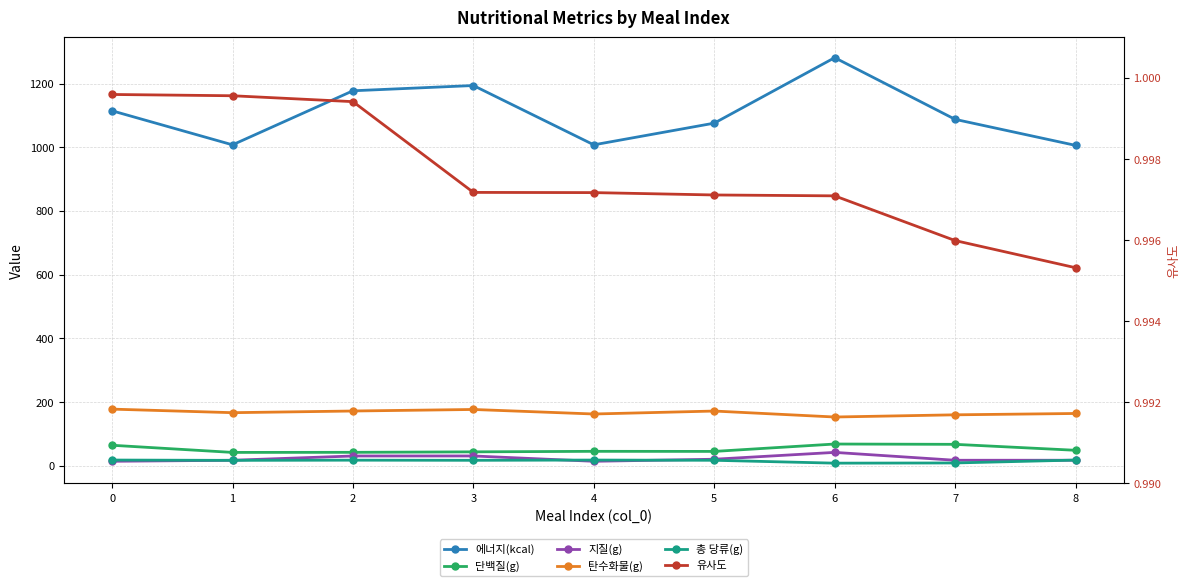

What is the value of the 지질(g) point at the 2nd from the left?

17.9